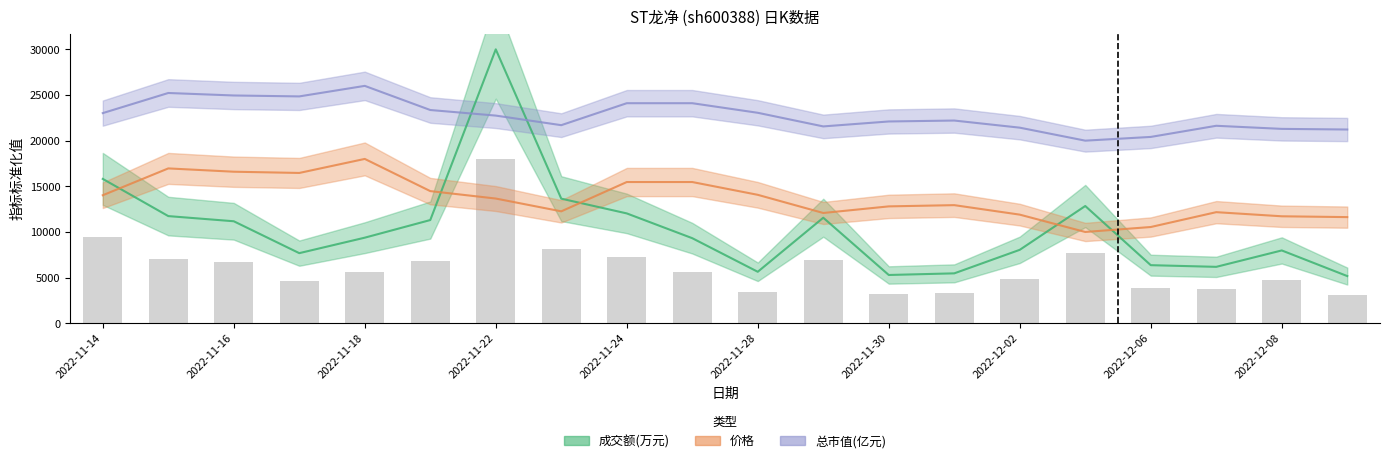

What is the value of the 价格 bar at the 11th from the left?

14067.8